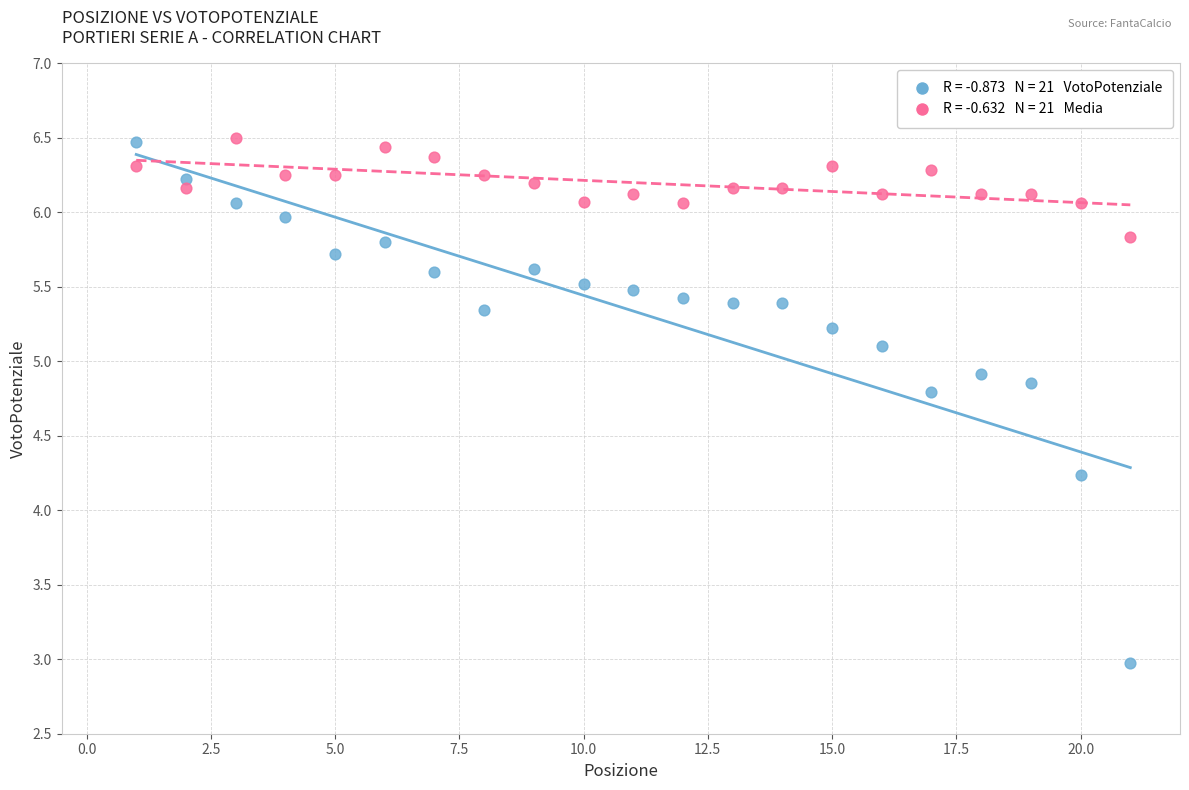

Across all data points, what is the range of Y values (max minus min)?

3.5